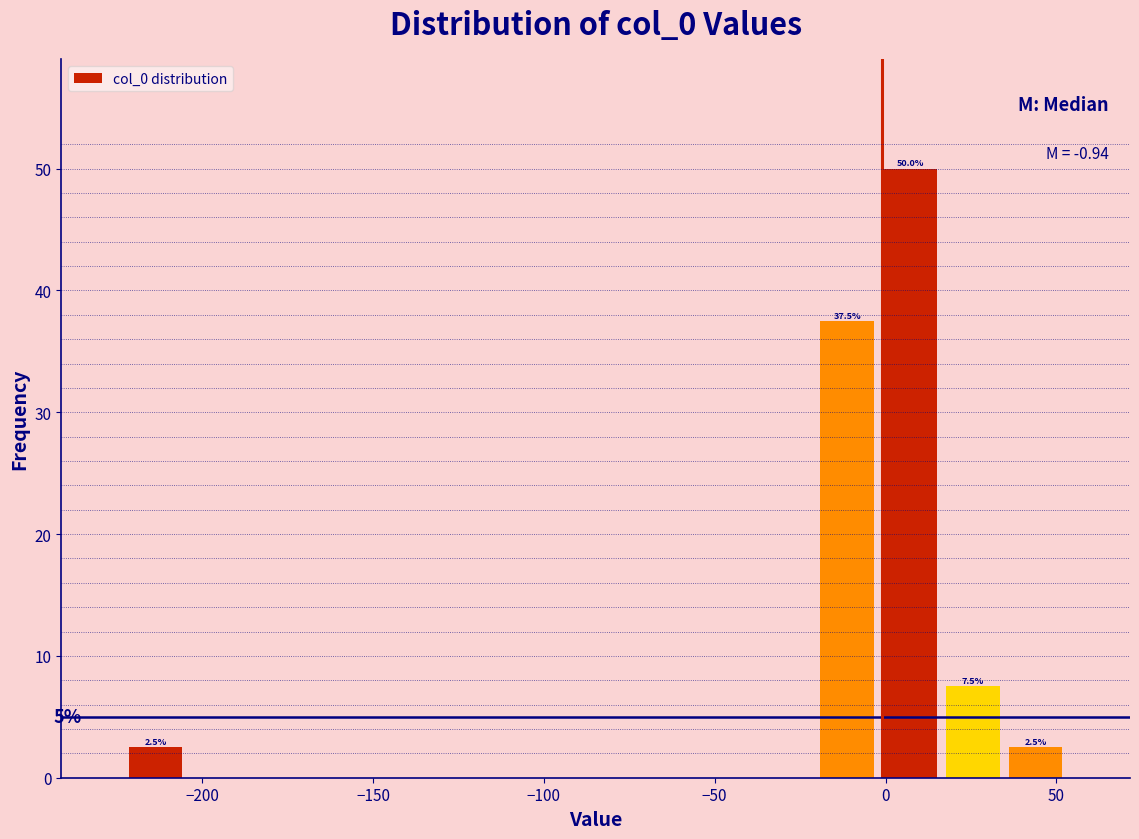

Read against the x-axis, roughly where is the centre of the tallest bar?

5